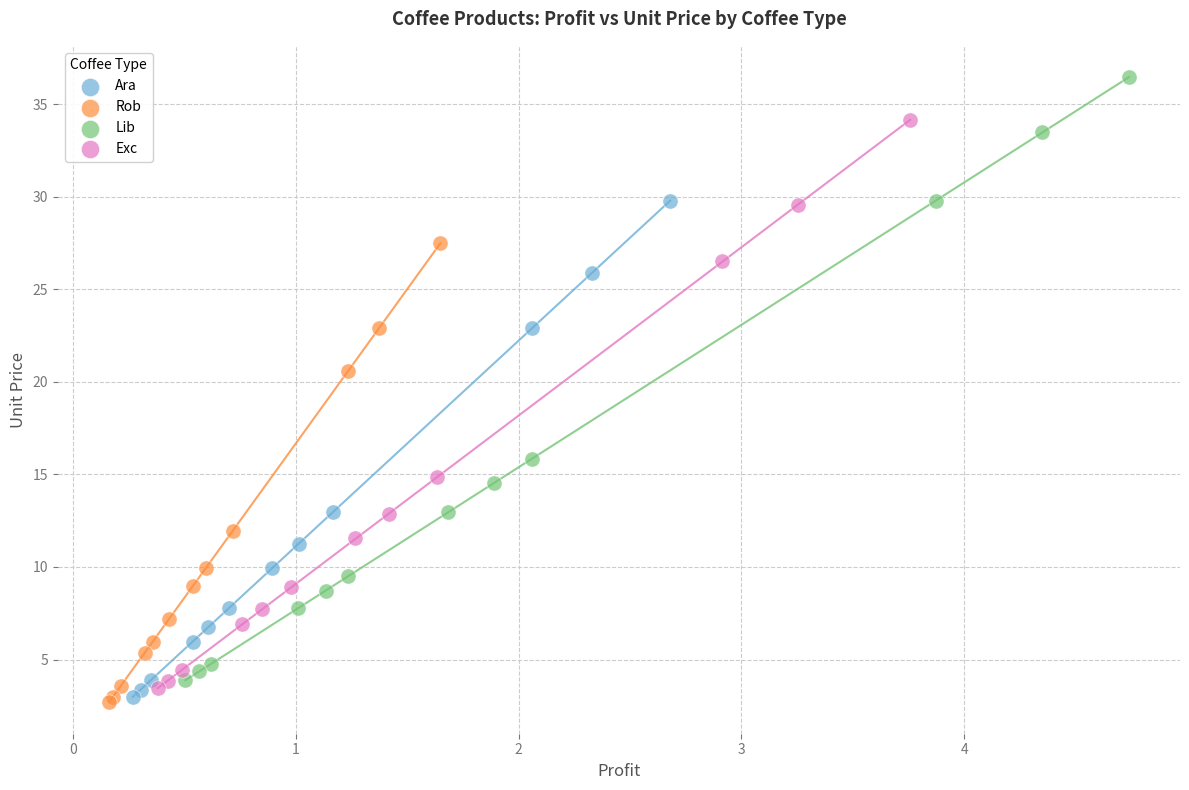

Which series reaches the maximum Y coordinate?

Lib